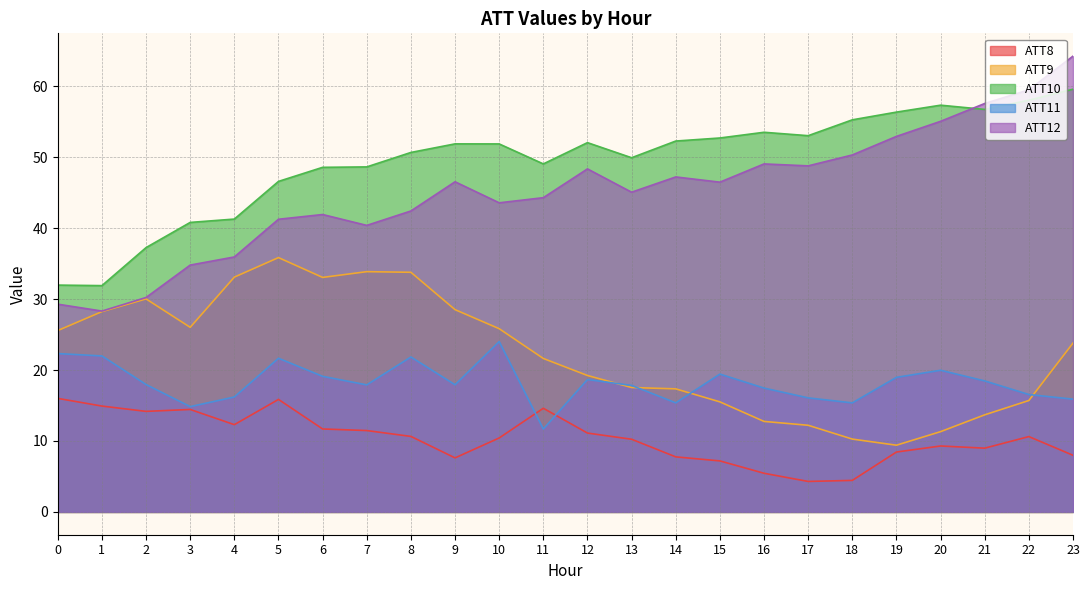

At which category does ATT11 reach its first local valley?

3